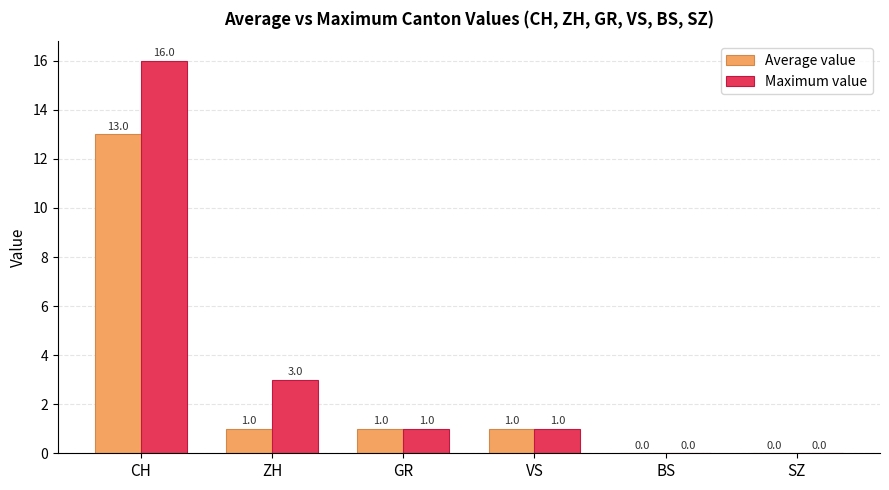

Where does the Maximum value series first go above 1?

CH